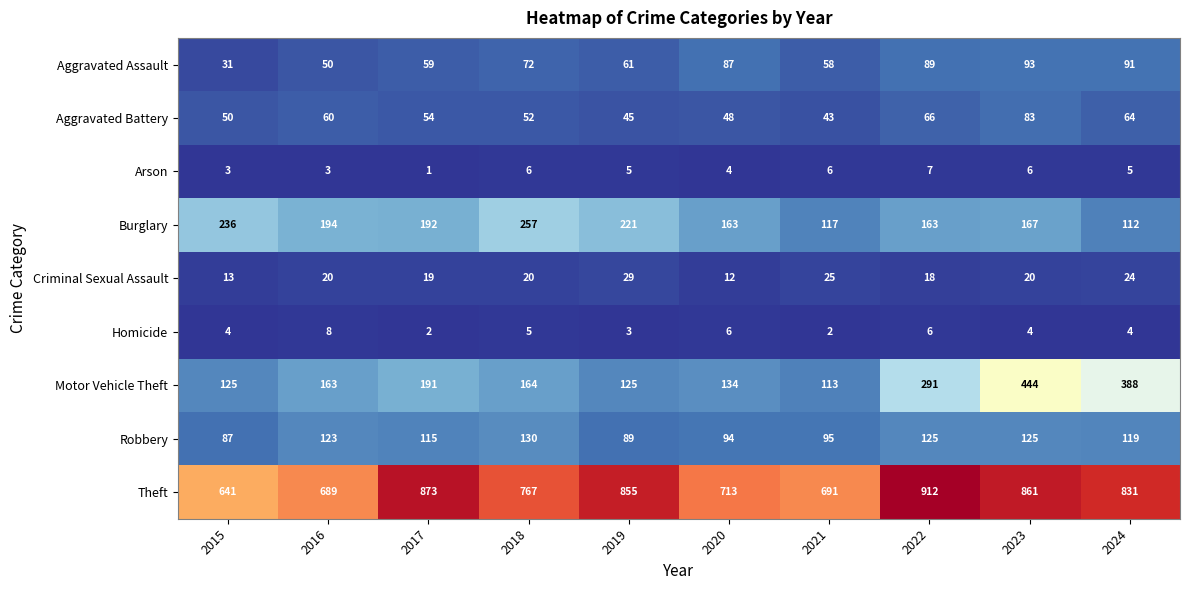

Which category has the lowest value across all series?

2017